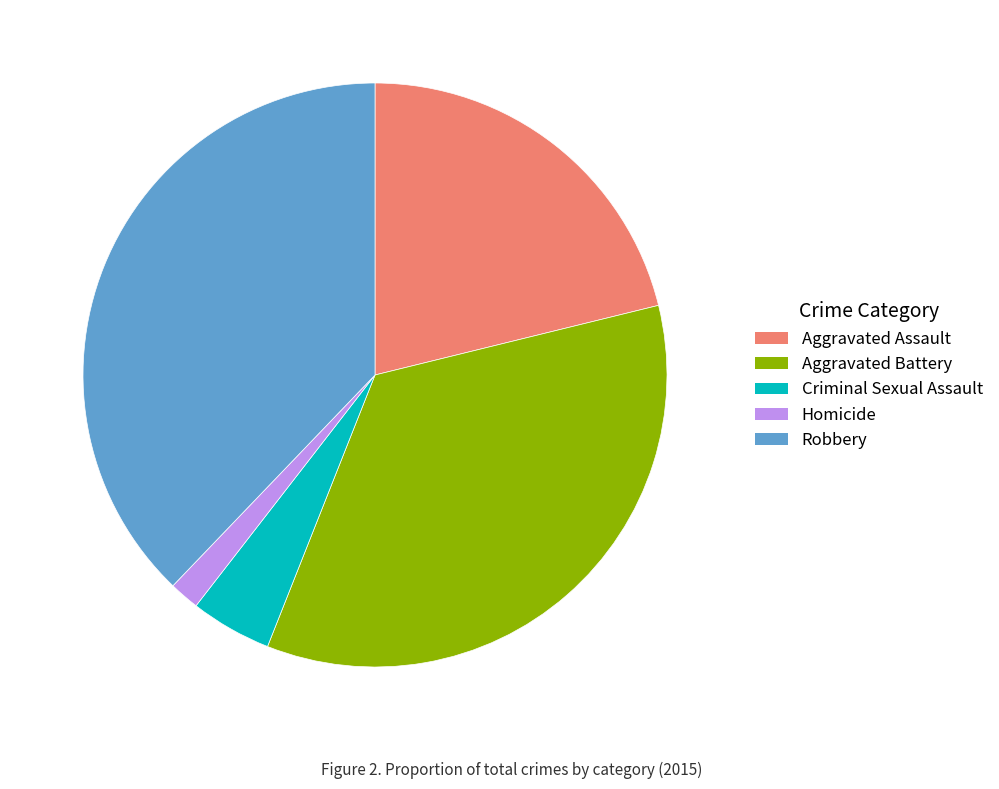

What is the ratio of the value at Robbery to the value at Homicide?

22.7